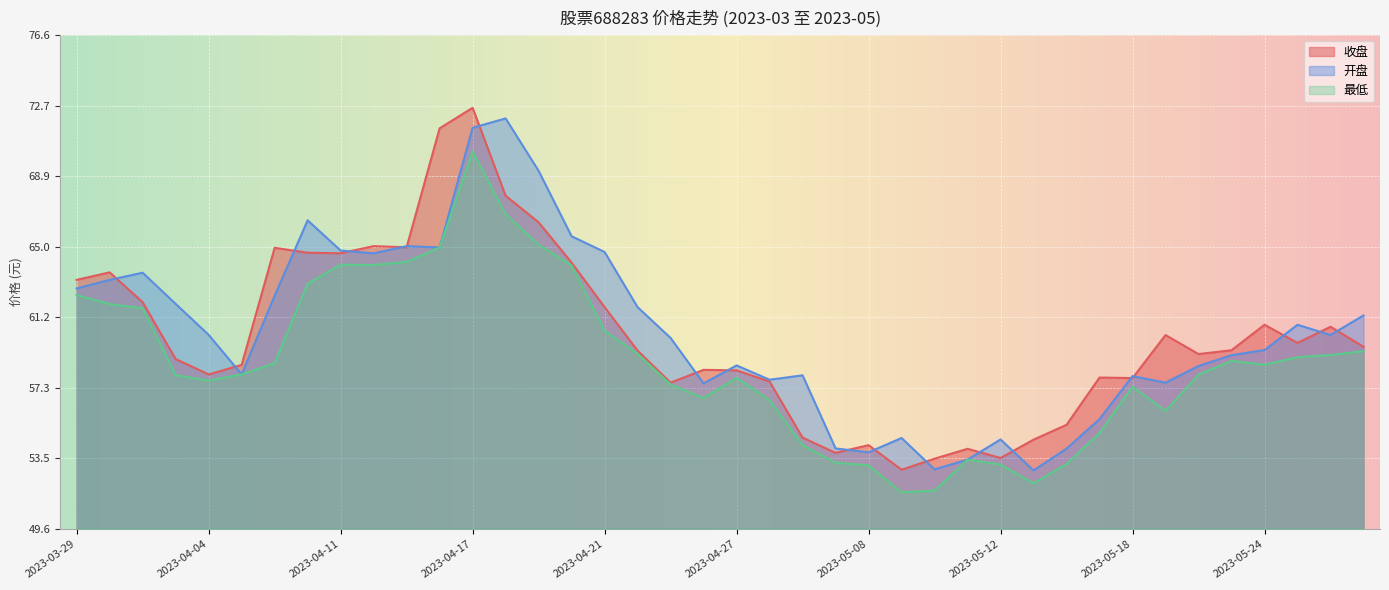

Reading left to right, extract all data points from this chart.

收盘: 2023-03-29=63.2	2023-03-30=63.6	2023-03-31=62.0	2023-04-03=58.9	2023-04-04=58.0	2023-04-06=58.6	2023-04-07=65.0	2023-04-10=64.7	2023-04-11=64.7	2023-04-12=65.0	2023-04-13=65.0	2023-04-14=71.5	2023-04-17=72.6	2023-04-18=67.8	2023-04-19=66.3	2023-04-20=64.2	2023-04-21=61.7	2023-04-24=59.4	2023-04-25=57.6	2023-04-26=58.3	2023-04-27=58.3	2023-04-28=57.7	2023-05-04=54.6	2023-05-05=53.8	2023-05-08=54.2	2023-05-09=52.9	2023-05-10=53.5	2023-05-11=54.0	2023-05-12=53.5	2023-05-15=54.5	2023-05-16=55.3	2023-05-17=57.9	2023-05-18=57.9	2023-05-19=60.2	2023-05-22=59.2	2023-05-23=59.4	2023-05-24=60.8	2023-05-25=59.8	2023-05-26=60.6	2023-05-29=59.6
开盘: 2023-03-29=62.7	2023-03-30=63.2	2023-03-31=63.6	2023-04-03=61.9	2023-04-04=60.2	2023-04-06=58.0	2023-04-07=62.3	2023-04-10=66.5	2023-04-11=64.8	2023-04-12=64.7	2023-04-13=65.0	2023-04-14=65.0	2023-04-17=71.5	2023-04-18=72.0	2023-04-19=69.2	2023-04-20=65.6	2023-04-21=64.7	2023-04-24=61.7	2023-04-25=60.0	2023-04-26=57.6	2023-04-27=58.5	2023-04-28=57.8	2023-05-04=58.0	2023-05-05=54.0	2023-05-08=53.8	2023-05-09=54.6	2023-05-10=52.9	2023-05-11=53.4	2023-05-12=54.5	2023-05-15=52.8	2023-05-16=54.0	2023-05-17=55.6	2023-05-18=58.0	2023-05-19=57.6	2023-05-22=58.5	2023-05-23=59.1	2023-05-24=59.4	2023-05-25=60.8	2023-05-26=60.2	2023-05-29=61.3
最低: 2023-03-29=62.4	2023-03-30=61.9	2023-03-31=61.7	2023-04-03=58.0	2023-04-04=57.7	2023-04-06=58.0	2023-04-07=58.7	2023-04-10=63.0	2023-04-11=64.0	2023-04-12=64.0	2023-04-13=64.2	2023-04-14=65.0	2023-04-17=70.2	2023-04-18=66.8	2023-04-19=65.1	2023-04-20=64.0	2023-04-21=60.4	2023-04-24=59.2	2023-04-25=57.5	2023-04-26=56.8	2023-04-27=57.9	2023-04-28=56.6	2023-05-04=54.2	2023-05-05=53.2	2023-05-08=53.1	2023-05-09=51.6	2023-05-10=51.7	2023-05-11=53.4	2023-05-12=53.1	2023-05-15=52.1	2023-05-16=53.2	2023-05-17=54.9	2023-05-18=57.4	2023-05-19=56.1	2023-05-22=58.0	2023-05-23=58.8	2023-05-24=58.6	2023-05-25=59.0	2023-05-26=59.1	2023-05-29=59.3